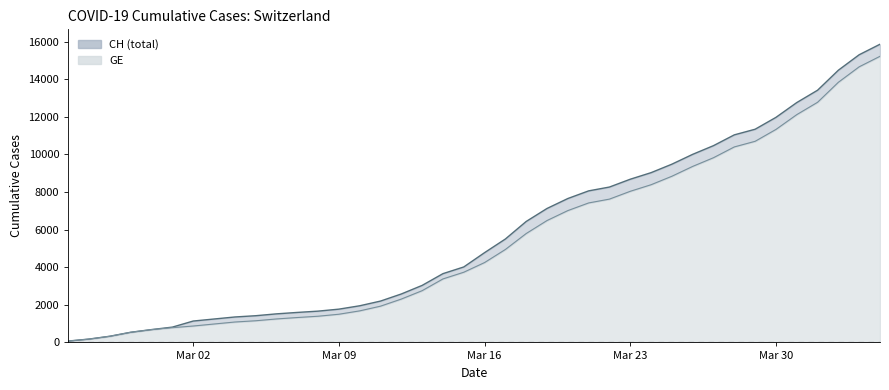

What is the difference between the highest and lowest values at Mar 09?

271